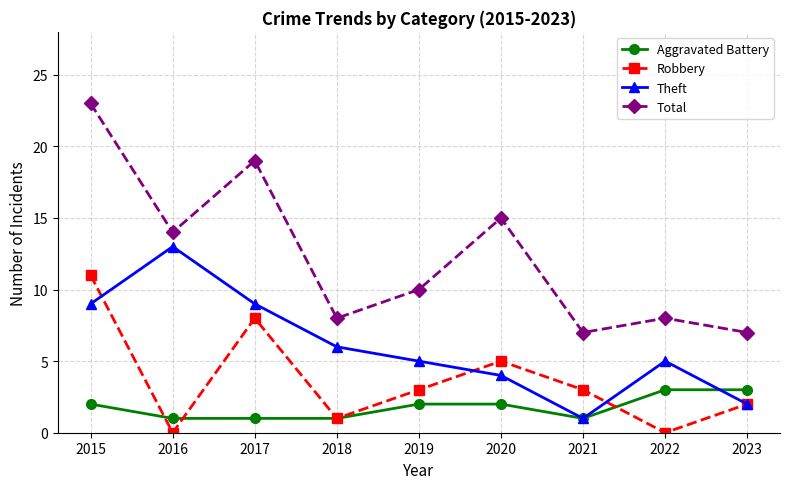

What is the average value of the Total series?

12